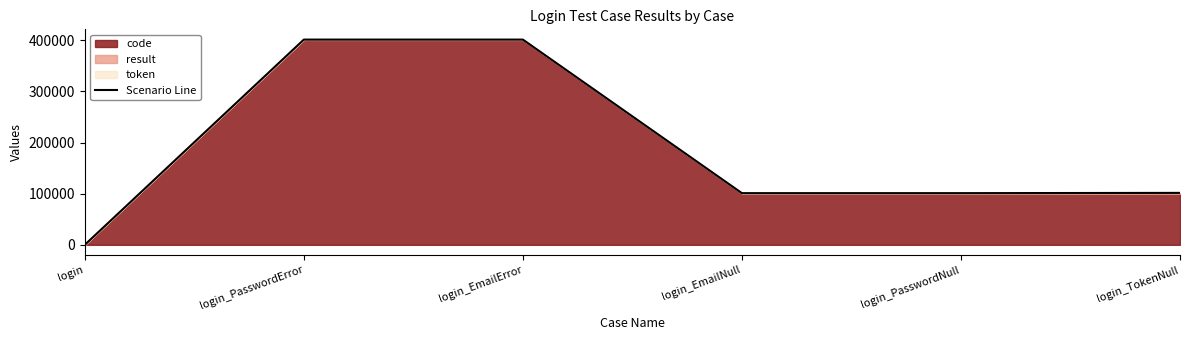

Reading left to right, what are all the values shown in this chart?

0	401504	401504	101102	101102	101605